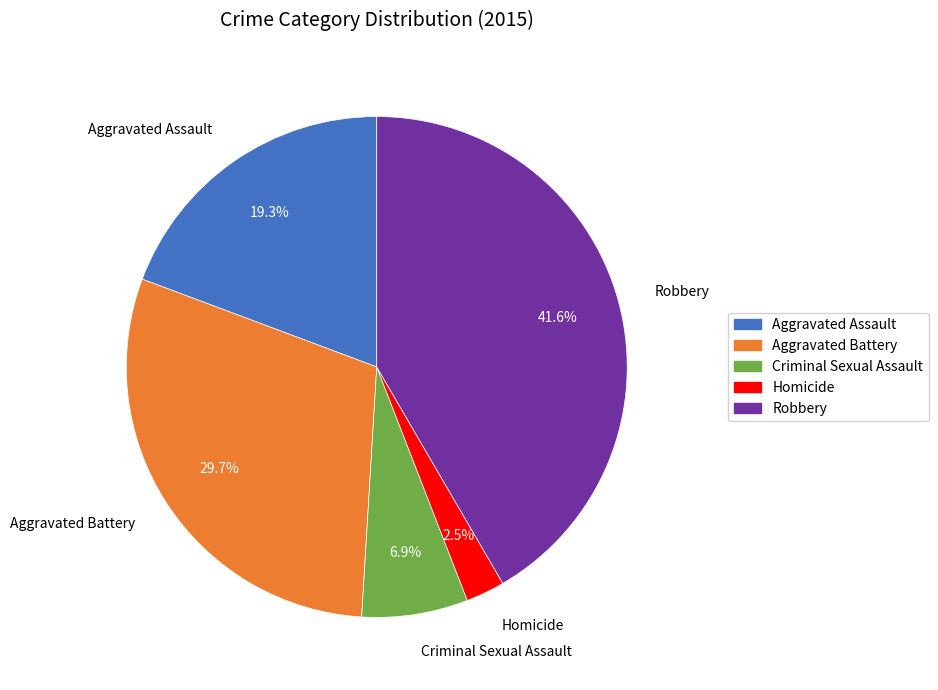

To the nearest percent, what is the difference between the Aggravated Battery and Homicide slice percentages?

27%